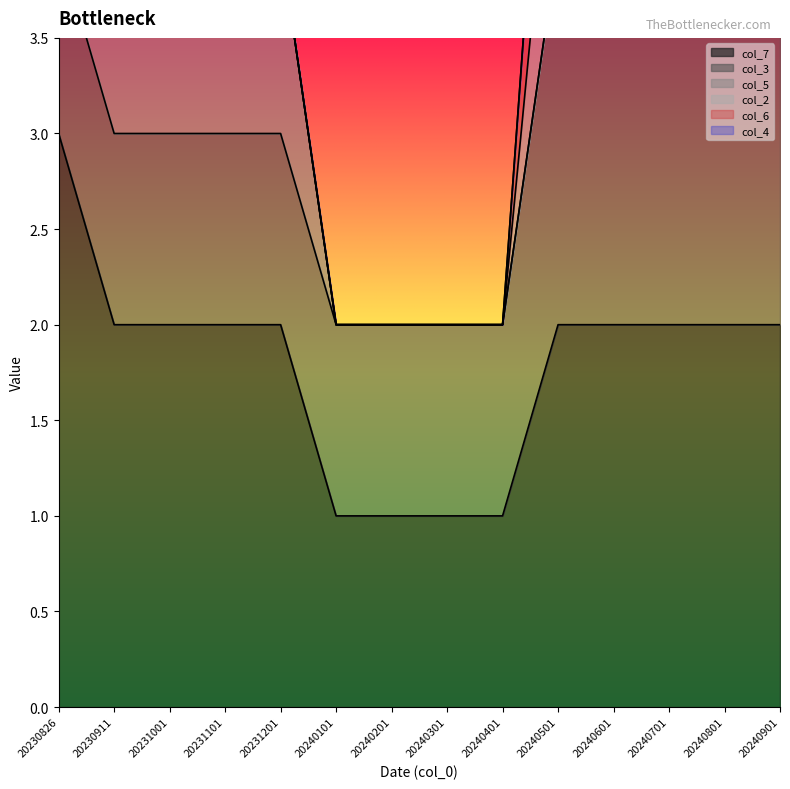

What are all the series names shown in the legend?

col_7, col_3, col_5, col_2, col_6, col_4